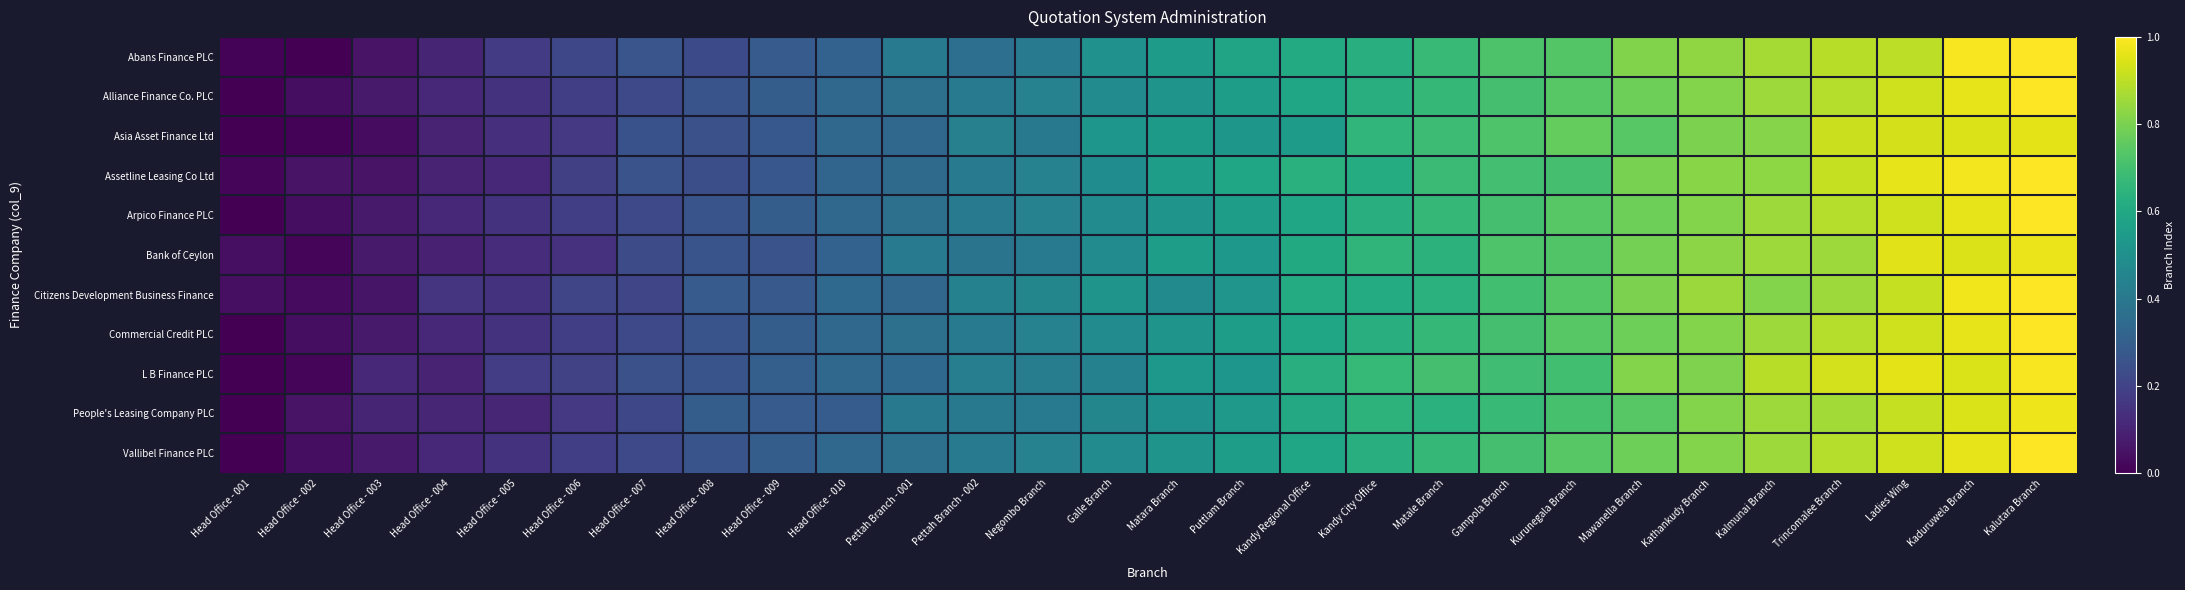

At how many categories does at least one series exceed 0?

28